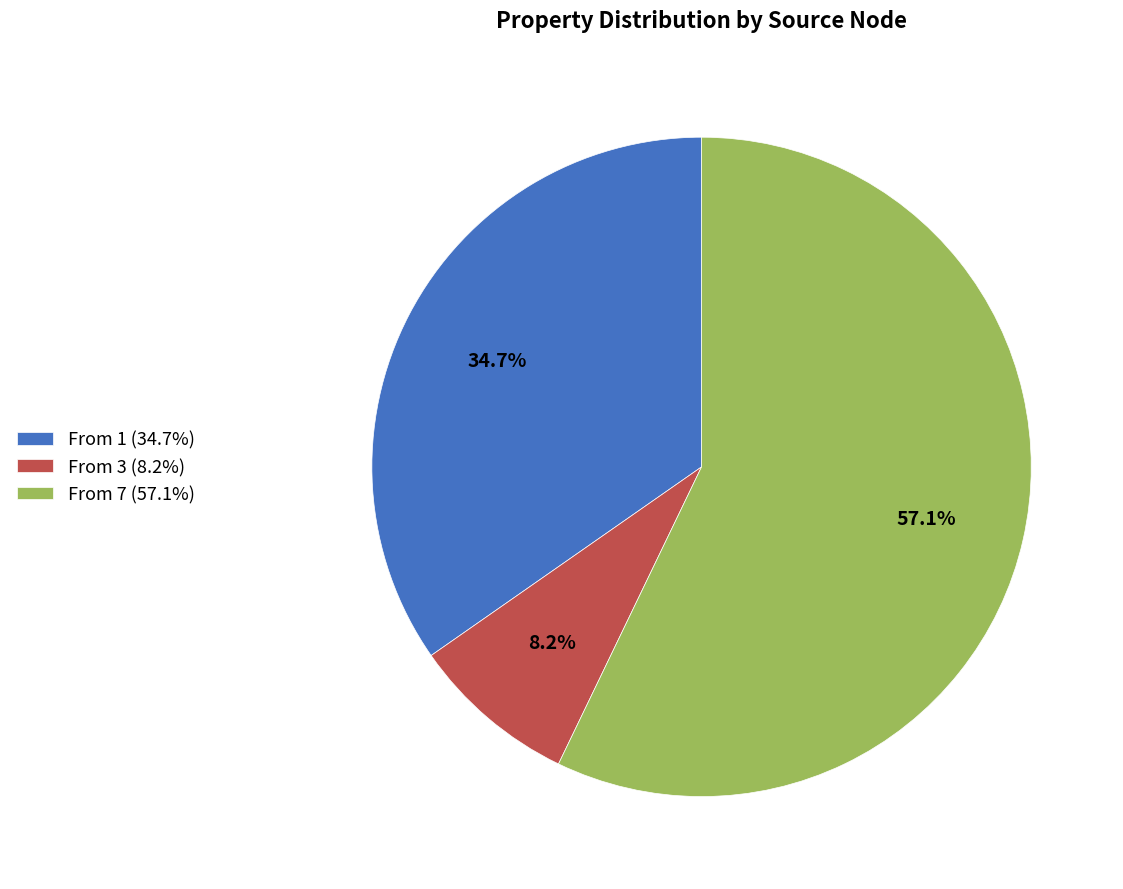

Is there a majority slice in this chart?

Yes